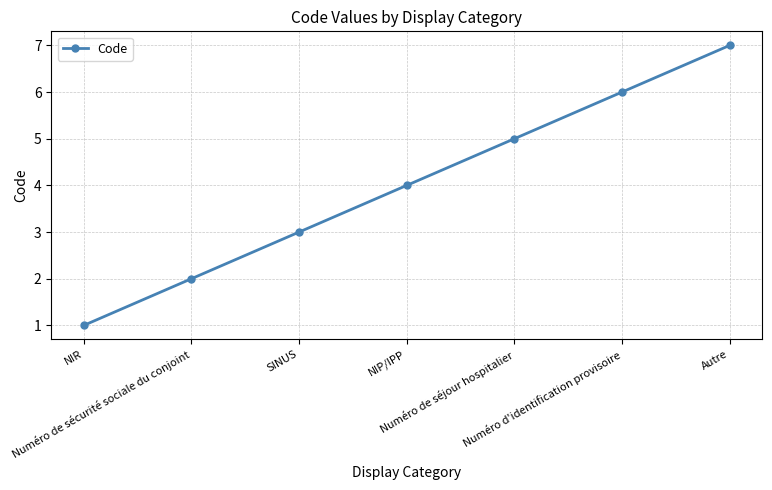

Rank the categories by value from lowest to highest.

NIR, Numéro de sécurité sociale du conjoint, SINUS, NIP/IPP, Numéro de séjour hospitalier, Numéro d'identification provisoire, Autre